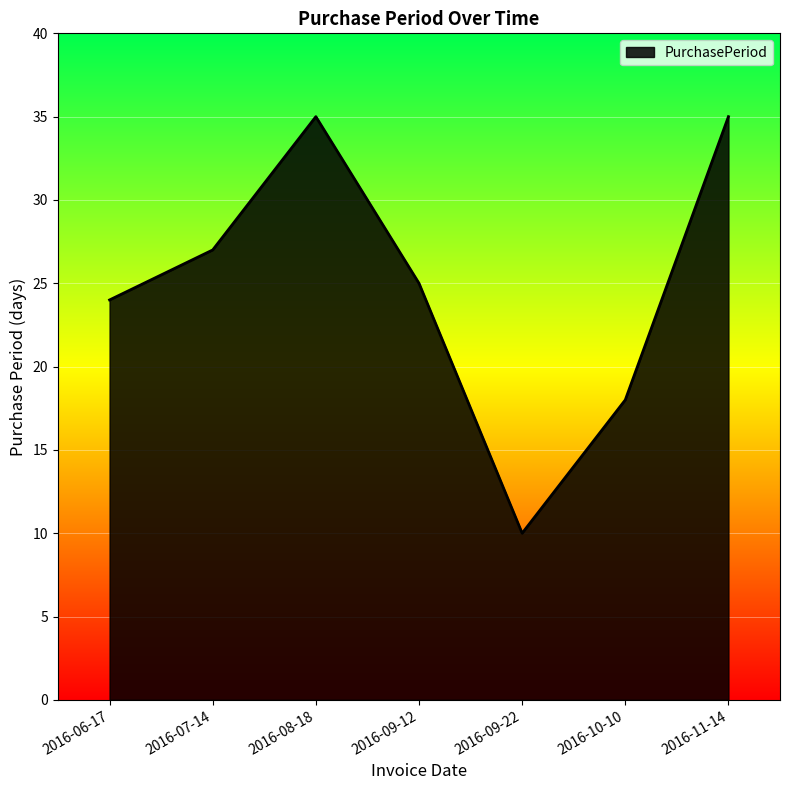

What is the greatest value displayed?

35